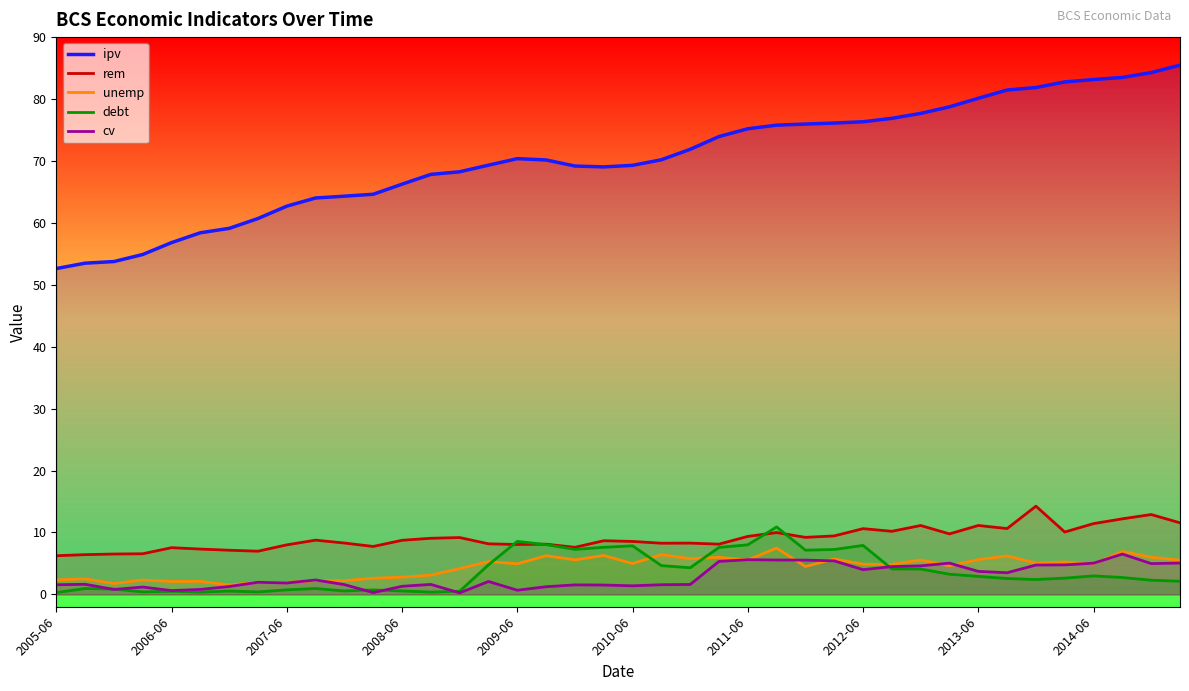

How many values in the debt series exceed 2?

25